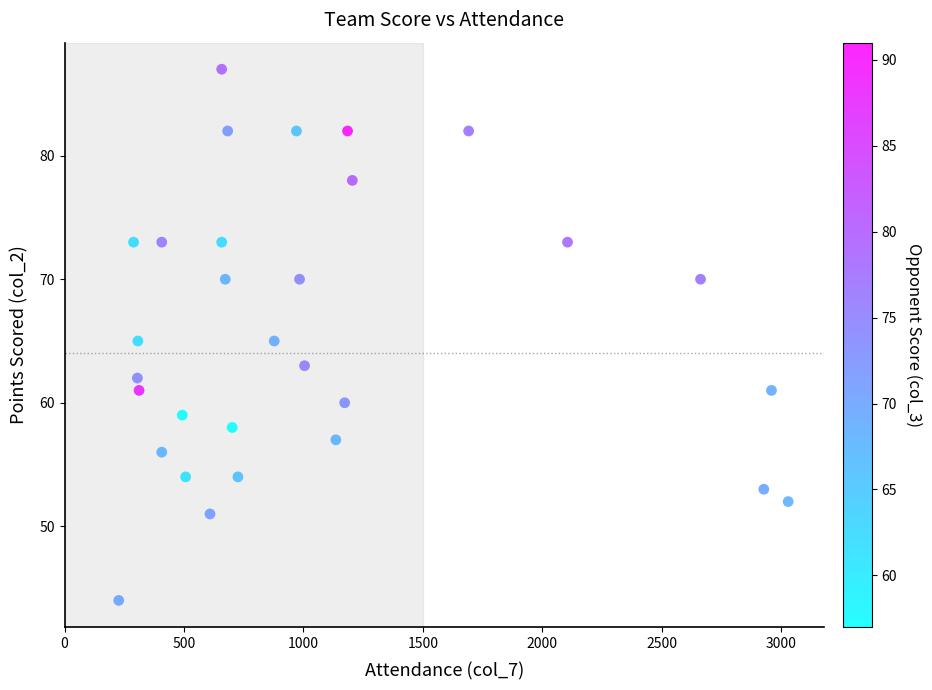

What is the range of X values (max minus min)?

2803